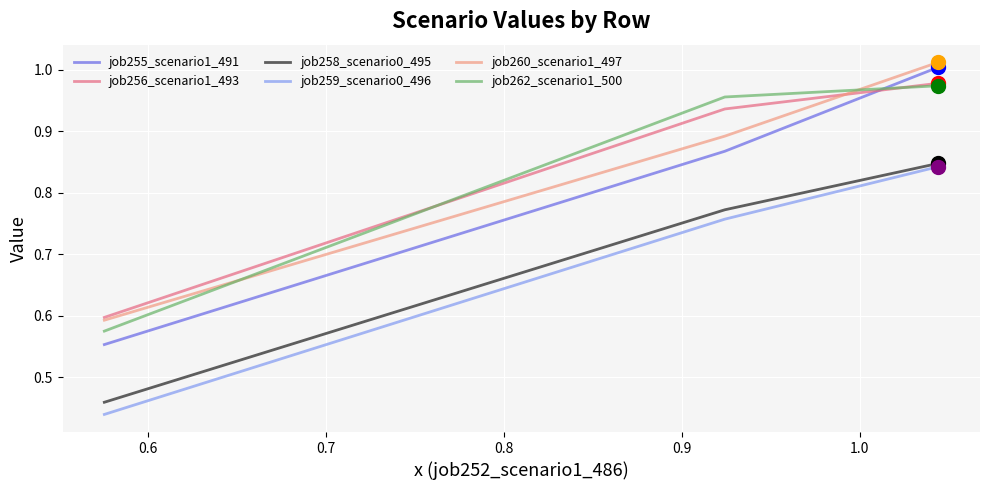

What are all the series names shown in the legend?

job255_scenario1_491, job256_scenario1_493, job258_scenario0_495, job259_scenario0_496, job260_scenario1_497, job262_scenario1_500